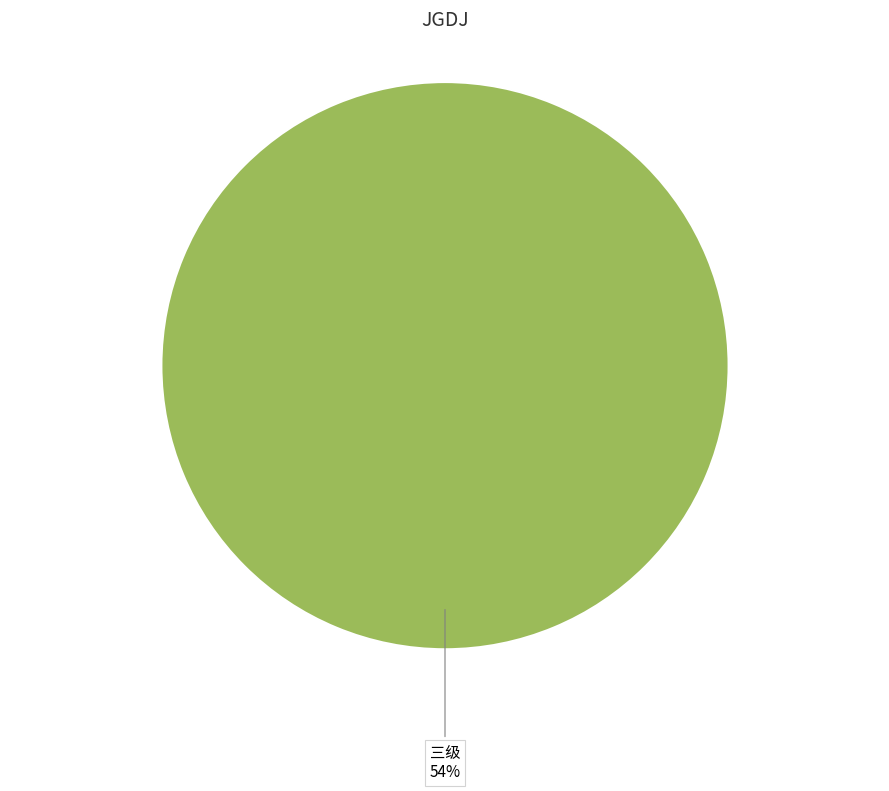

The 一级 slice represents 1% of the pie. True or false?

False